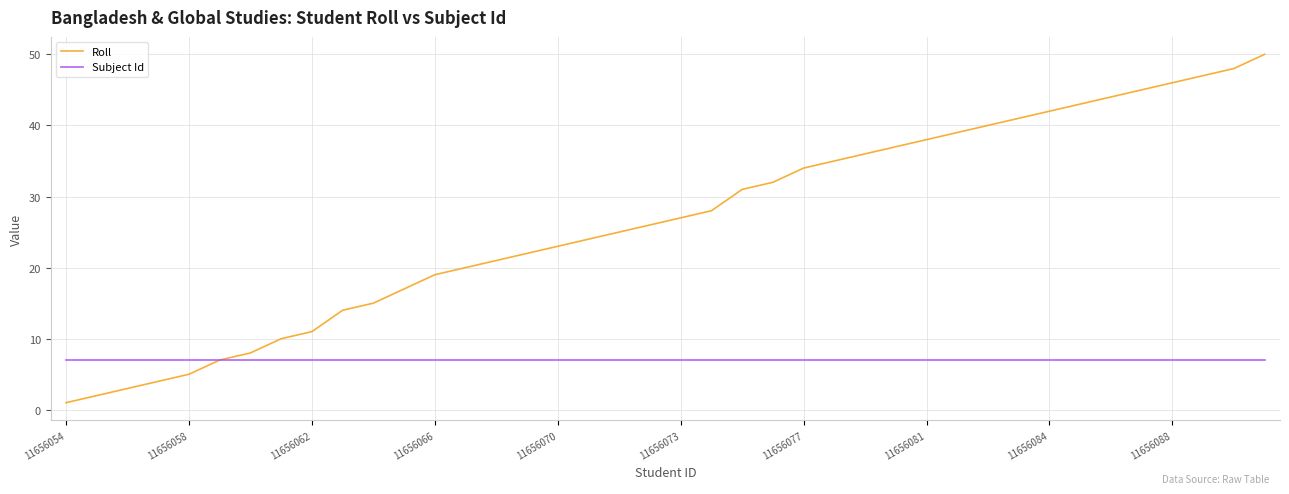

What is the maximum value shown in the chart?

50